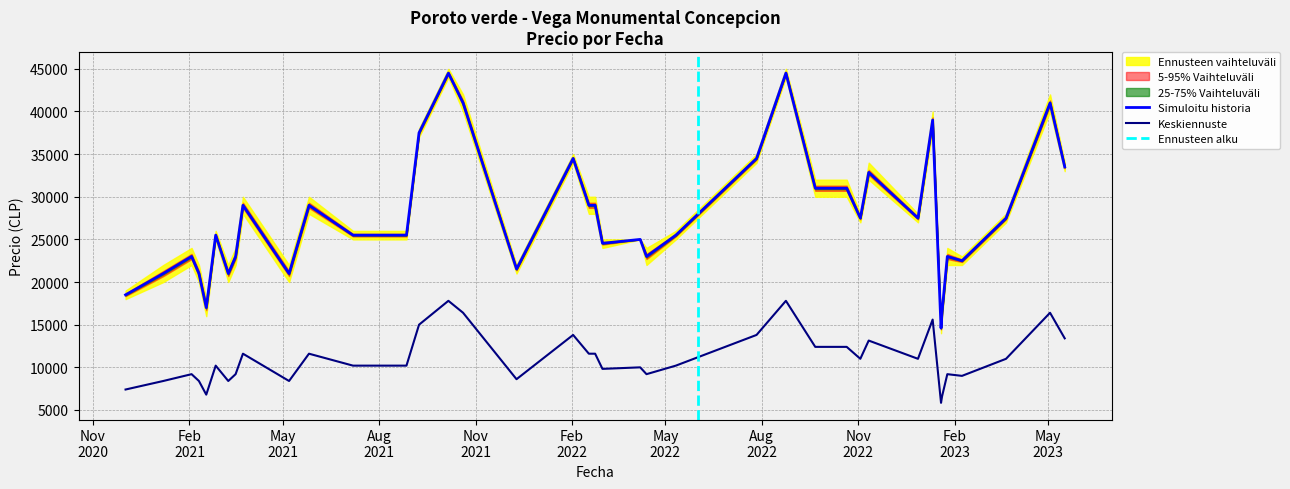

True or false: Precio minimo and Precio promedio ponderado intersect in this chart.

False